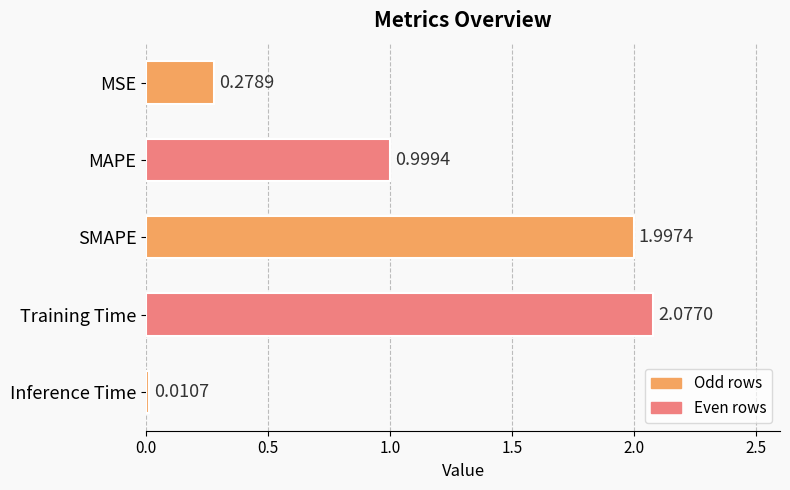

What is the sum of all values?

5.4